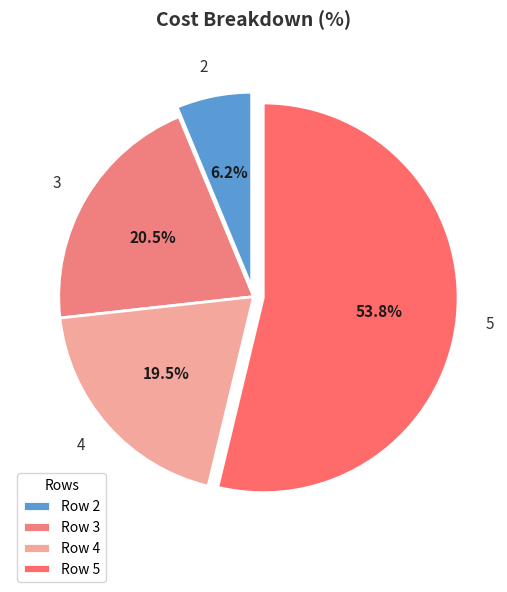

Which category has the smallest portion of the pie?

2